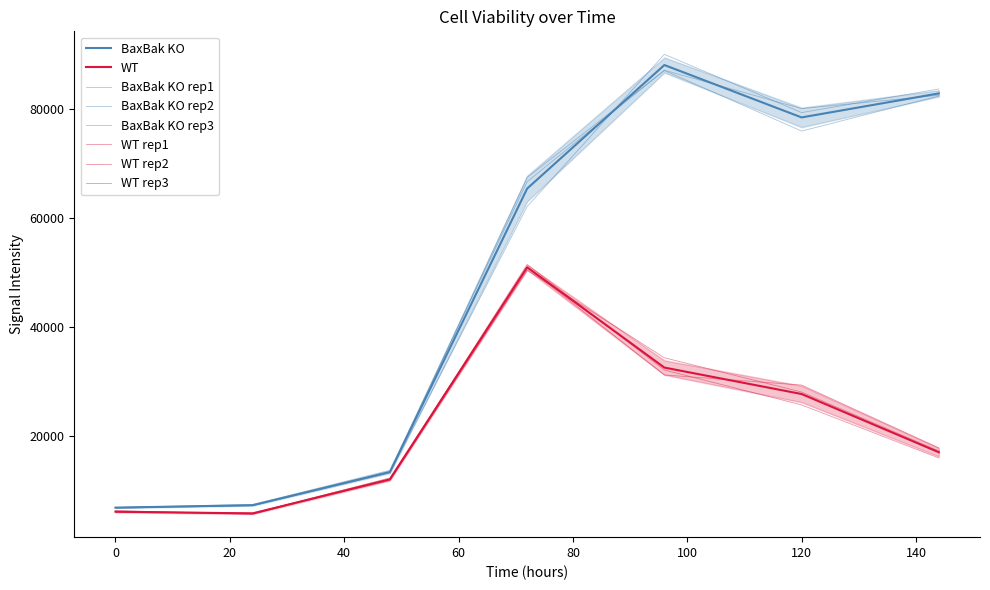

What is the value of the BaxBak KO rep2 point at the 6th from the left?

75997.1